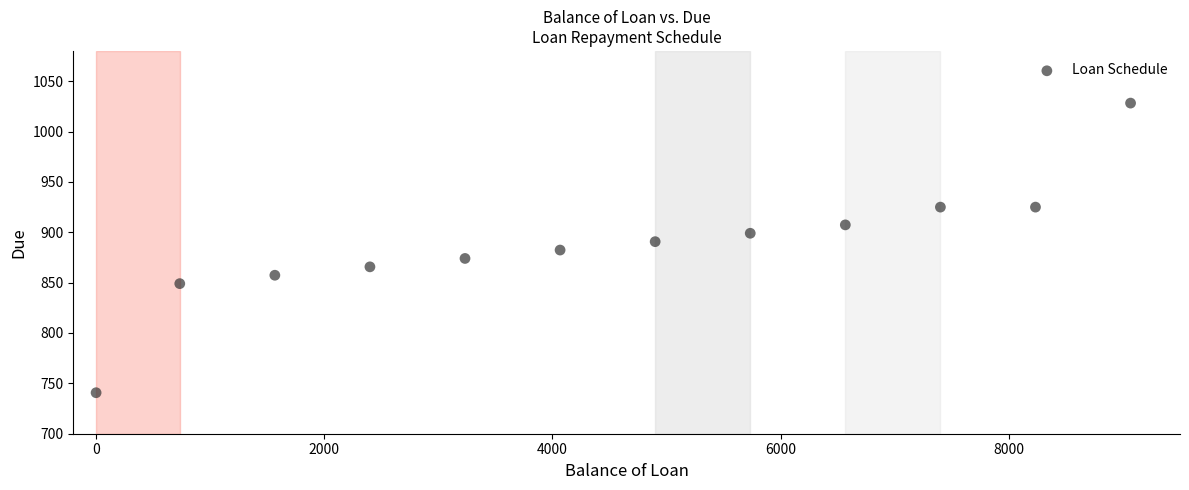

What is the average X value?

4491.7